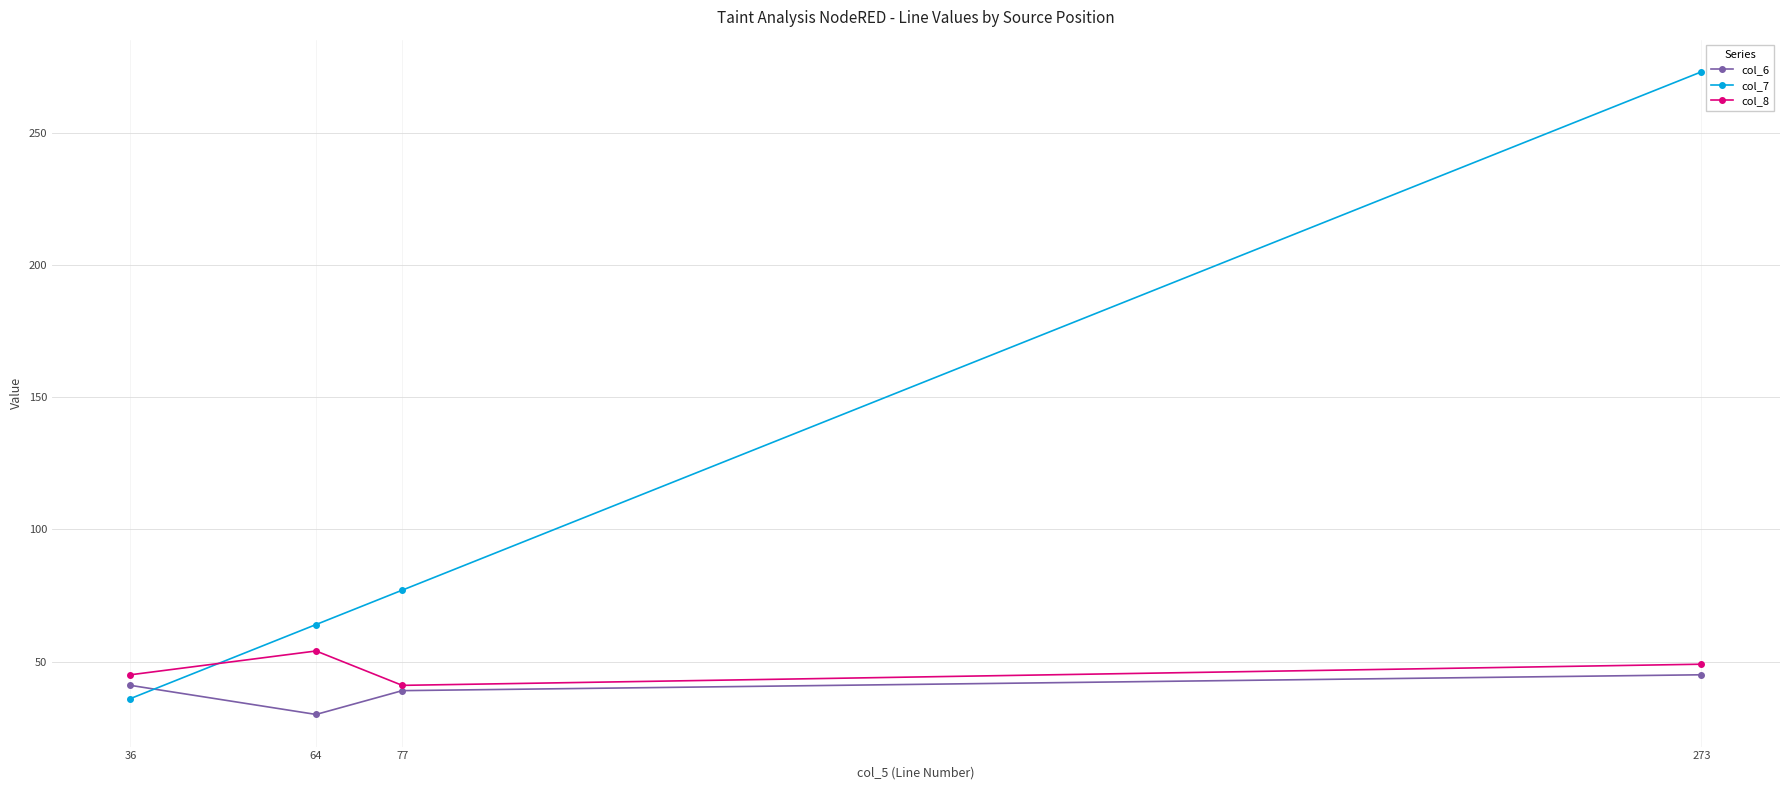

Which series ends up on top after the final intersection of col_6 and col_7?

col_7